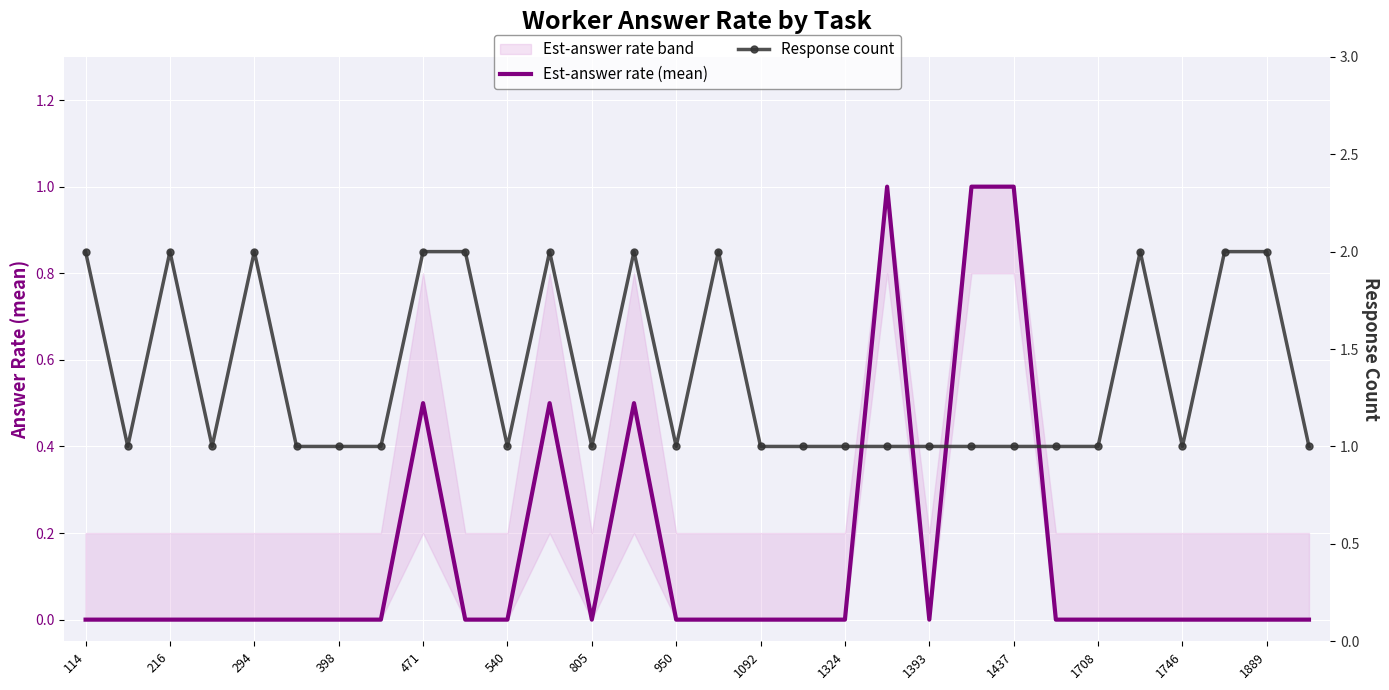

The Est-answer rate (mean) series shows 0.7 at 294. True or false?

False